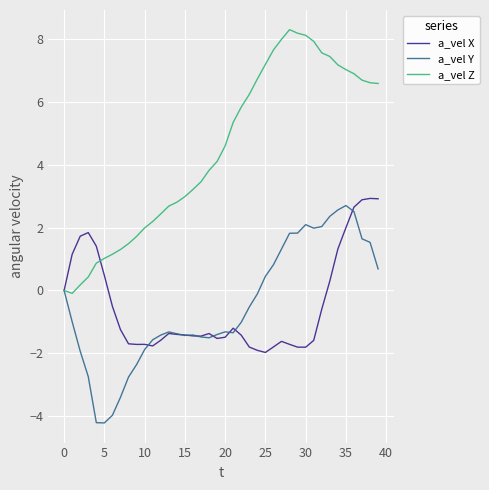

Which series has the largest total across all categories?

a_vel Z